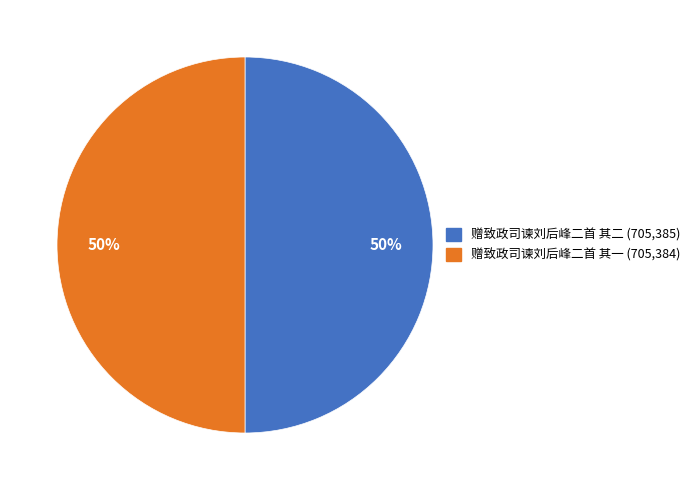

Is the sum of 赠致政司谏刘后峰二首 其一 and 赠致政司谏刘后峰二首 其二 greater than half?

Yes